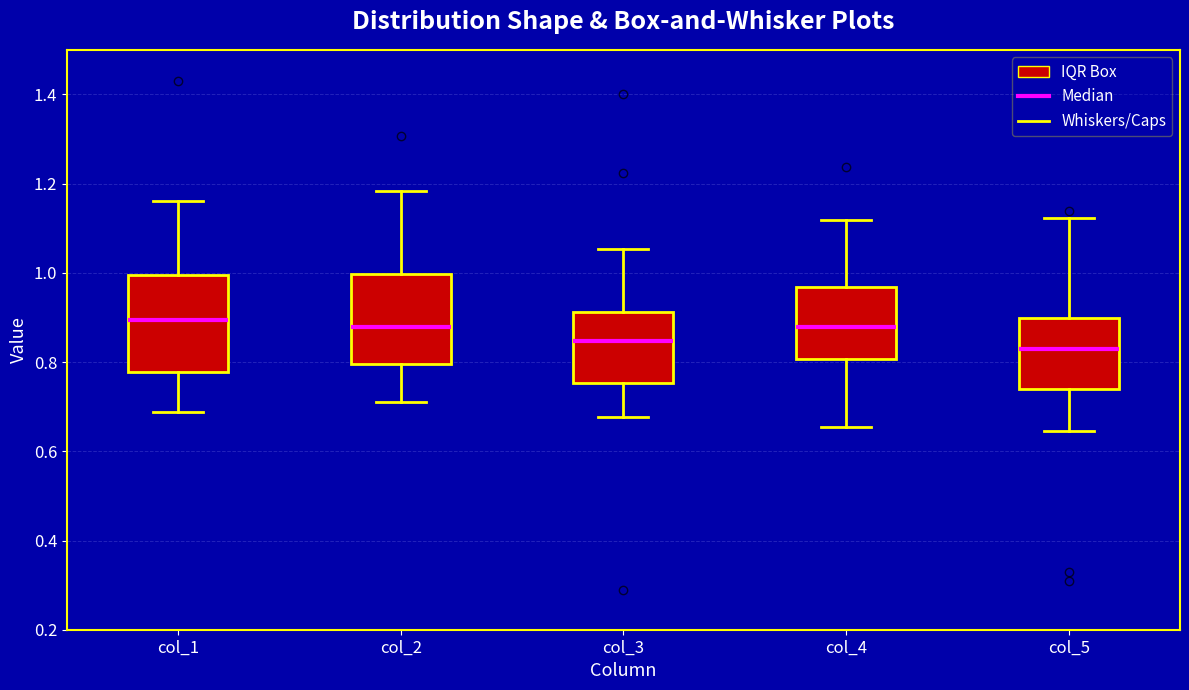

Where is the lower edge of the box for col_5 on the y-axis? The values are not printed on the chart, so give them approximately, as read against the axis.

0.74